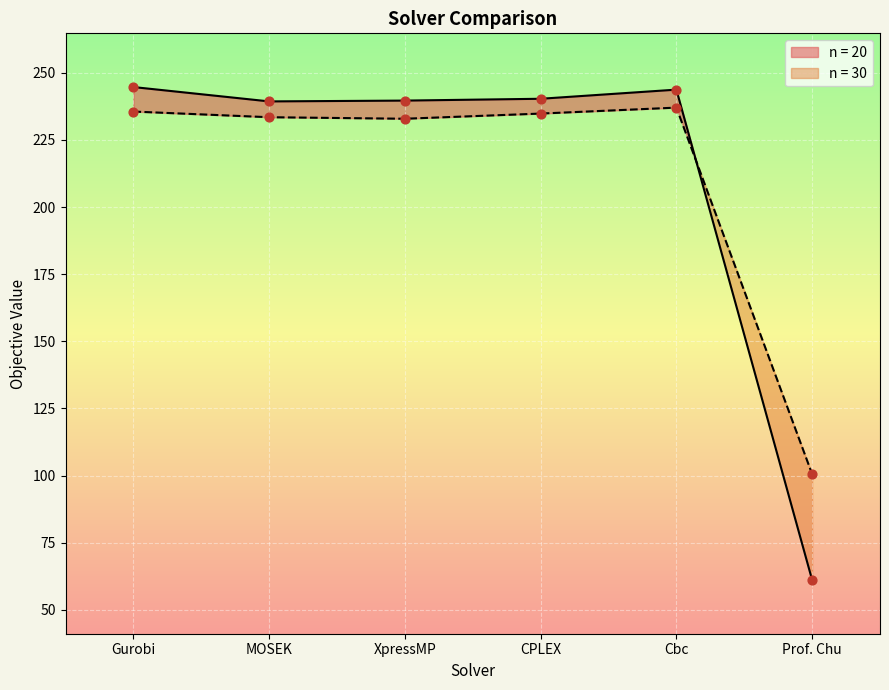

At how many categories does at least one series exceed 179?

5